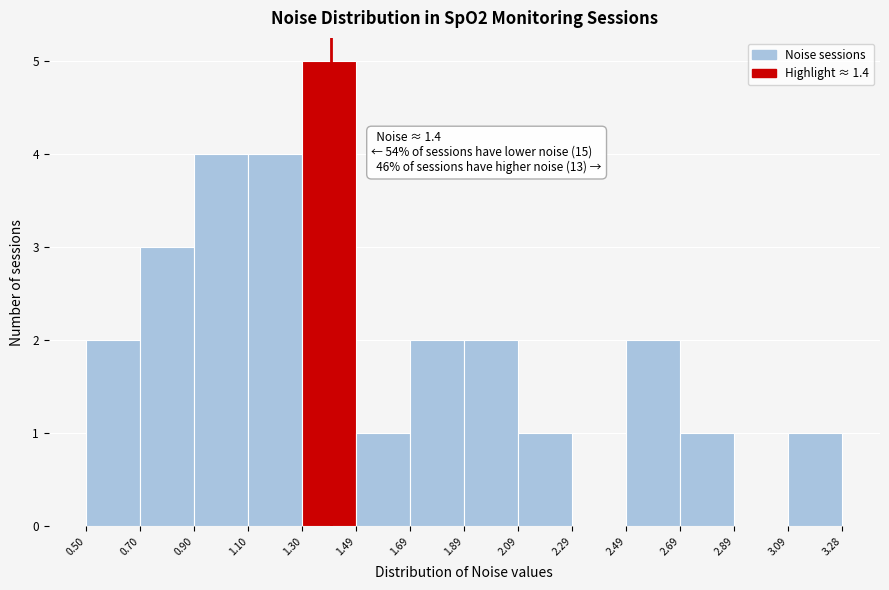

Which range on the x-axis has the tallest bar?

1.30 to 1.49